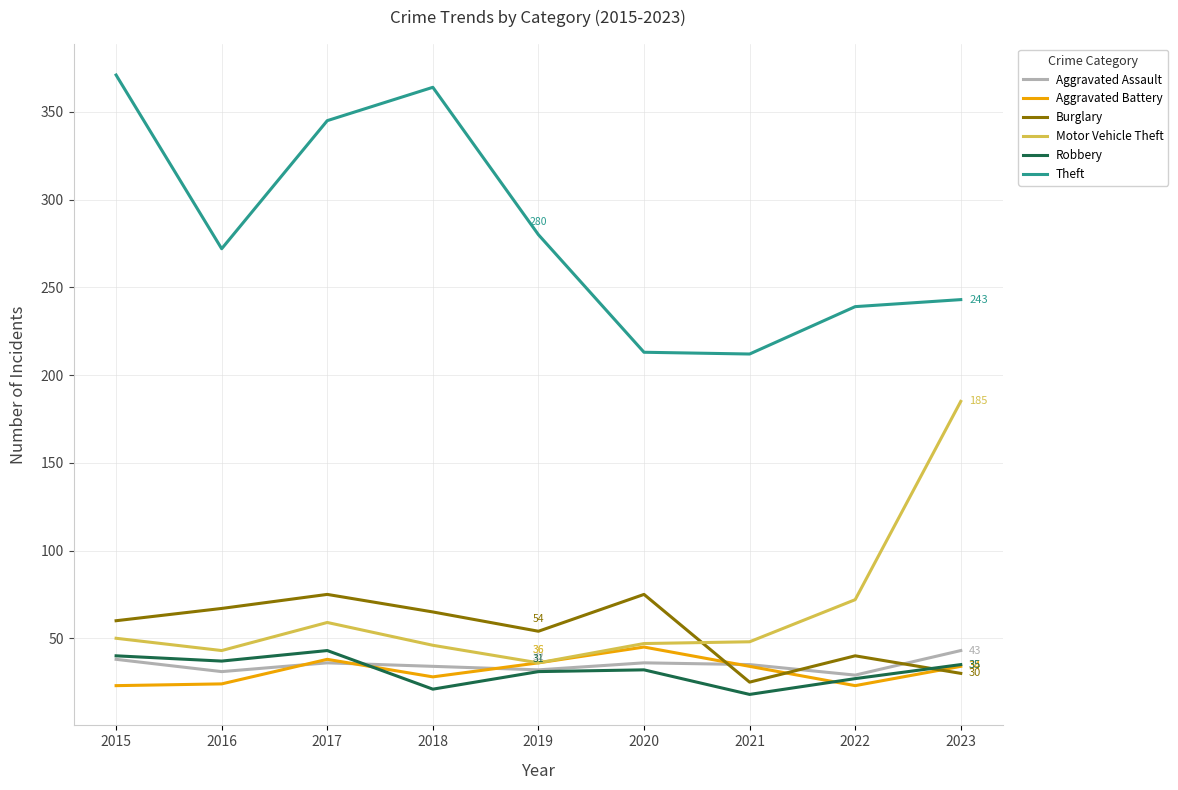

What is the value of the Theft point at the 4th from the left?

364